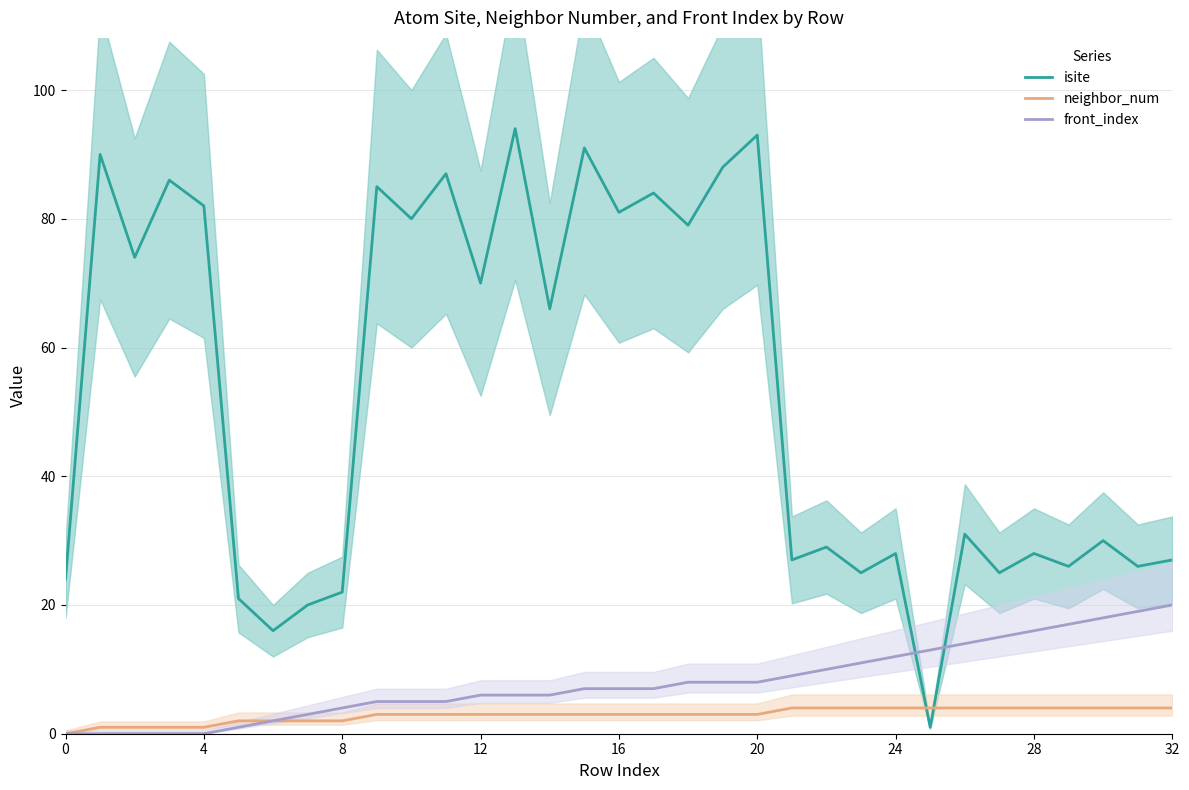

What are all the series names shown in the legend?

isite, neighbor_num, front_index